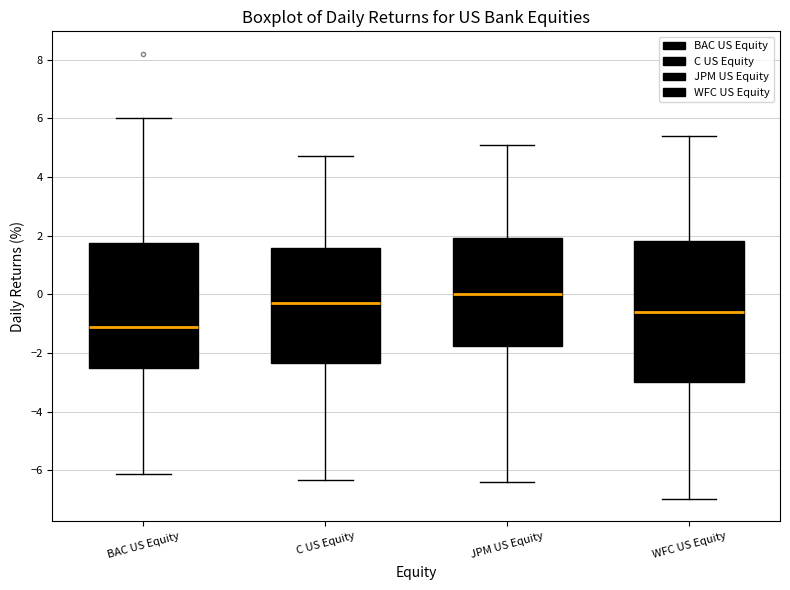

Reading left to right, transcribe this box plot: for each box, give where its median line is, the range the box spans, and where its two whiskers end, as read against the y-axis. The values are not printed on the chart, so give them approximately, as read against the axis.

BAC US Equity: median -1.2, box -2.6 to 1.8, whiskers -6.2 to 6.0
C US Equity: median -0.2, box -2.4 to 1.6, whiskers -6.4 to 4.8
JPM US Equity: median 0.0, box -1.8 to 2.0, whiskers -6.4 to 5.0
WFC US Equity: median -0.6, box -3.0 to 1.8, whiskers -7.0 to 5.4